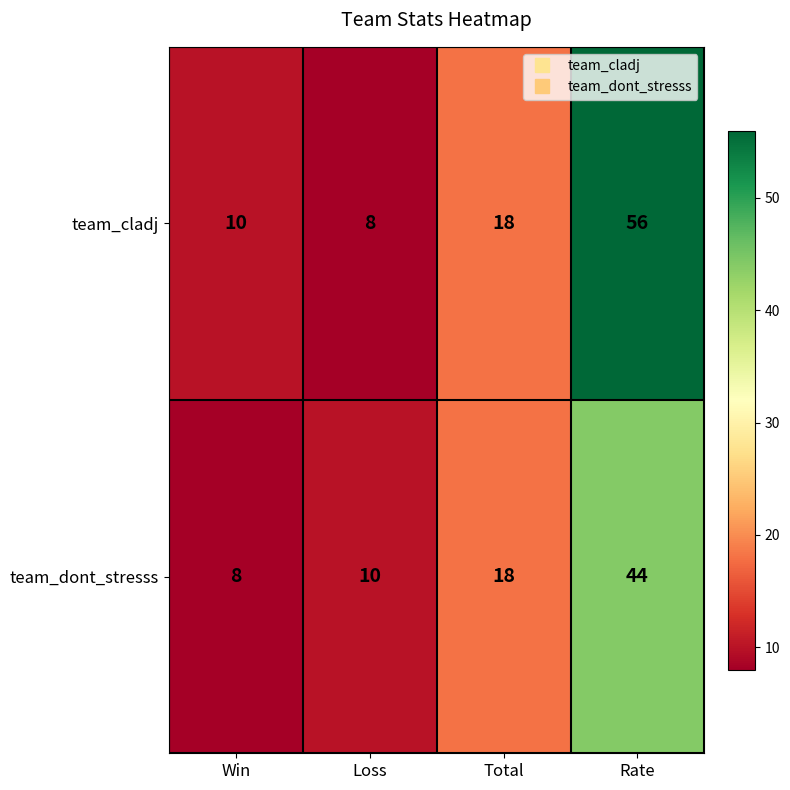

Reading left to right, extract all data points from this chart.

team_cladj: Win=10	Loss=8	Total=18	Rate=56
team_dont_stresss: Win=8	Loss=10	Total=18	Rate=44